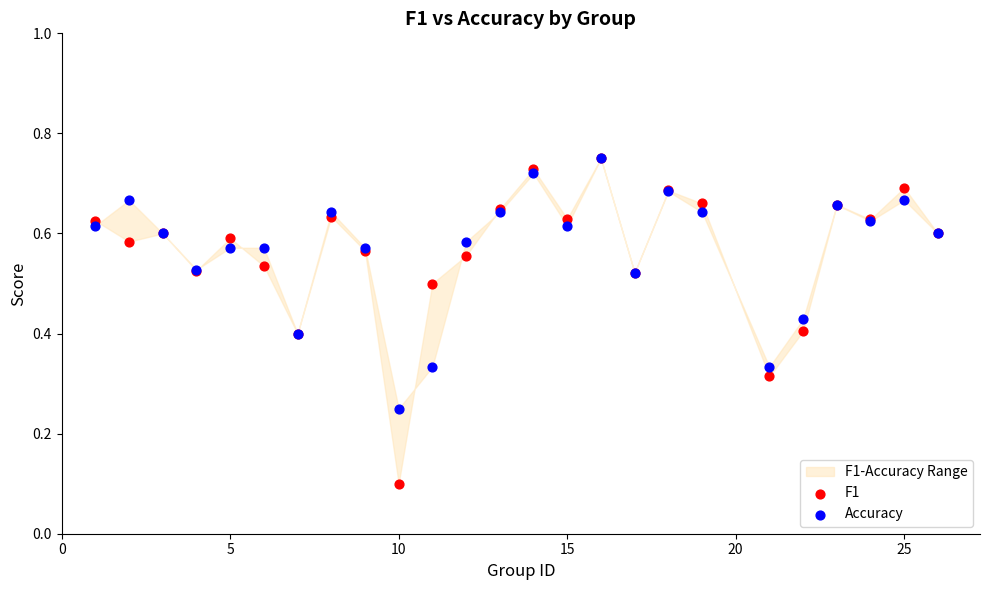

Which series contains the highest Y value?

F1